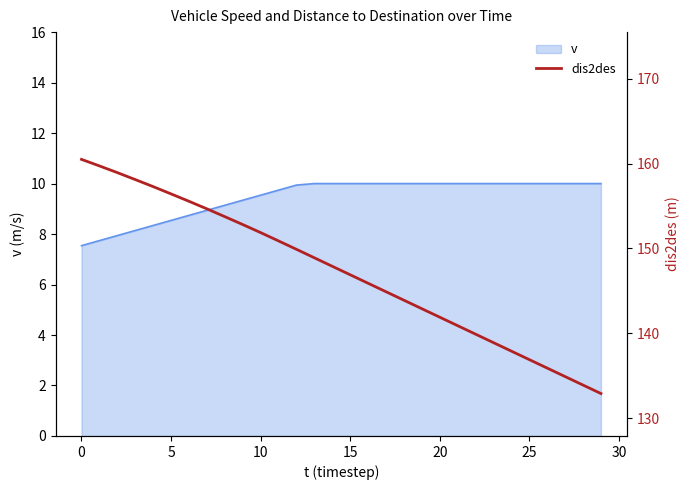

What is the label of the 10th point from the left?

9